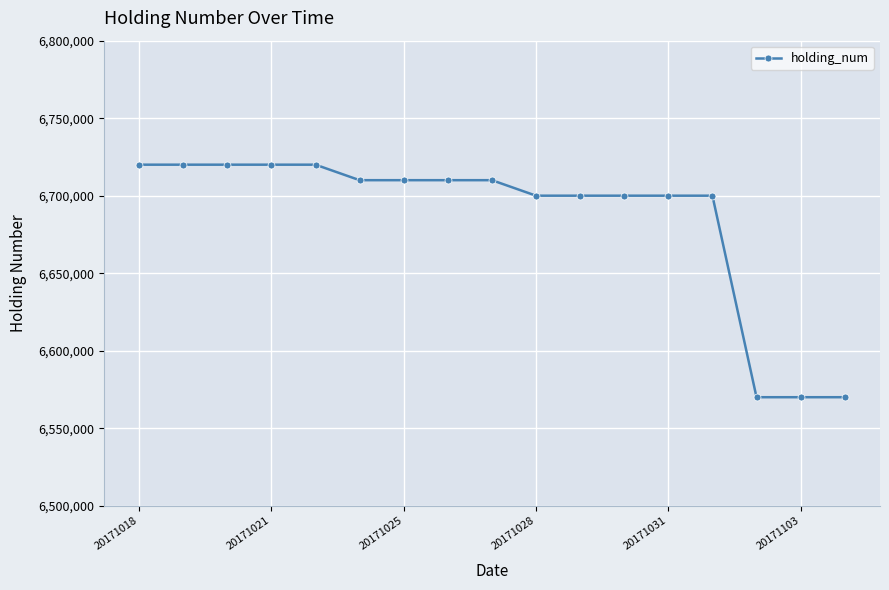

What is the value of the 17th point from the left?

6570000